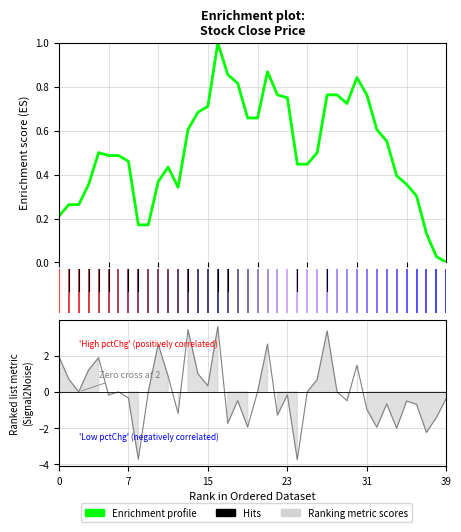

Is it true that the value at 18 is 1.2?

False